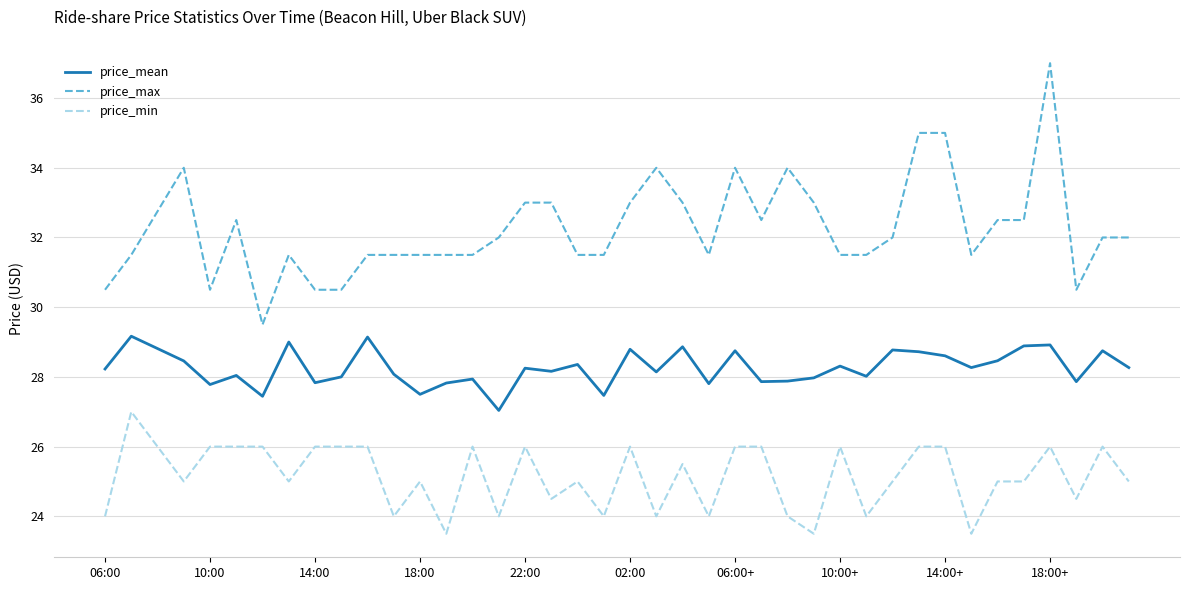

List the series in order of their overall mean, highest first.

price_max, price_mean, price_min